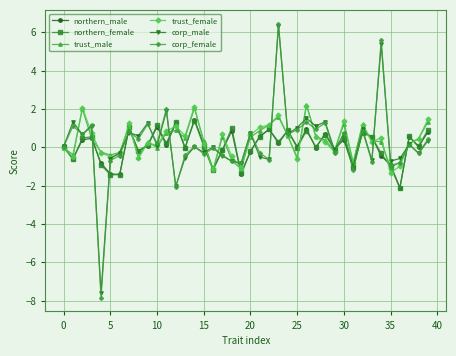

True or false: trust_male has more than 1 interior local peaks.

True